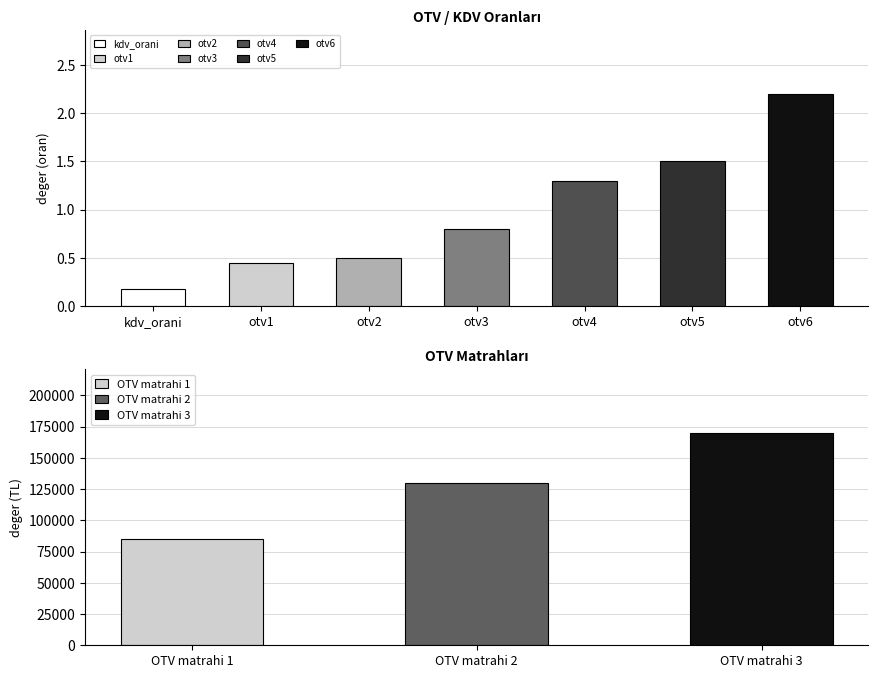

Between otv6 and otv4, which is larger?

otv6